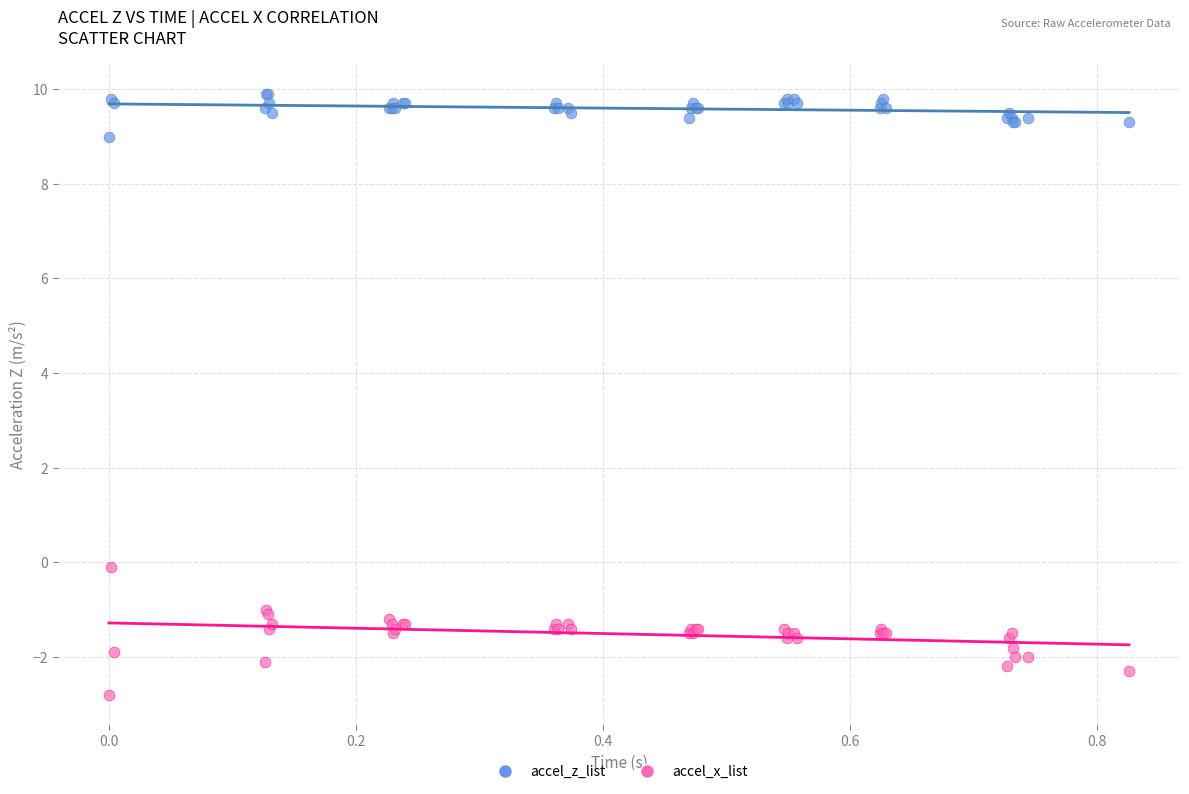

Which series has the largest Y range (max minus min)?

accel_x_list